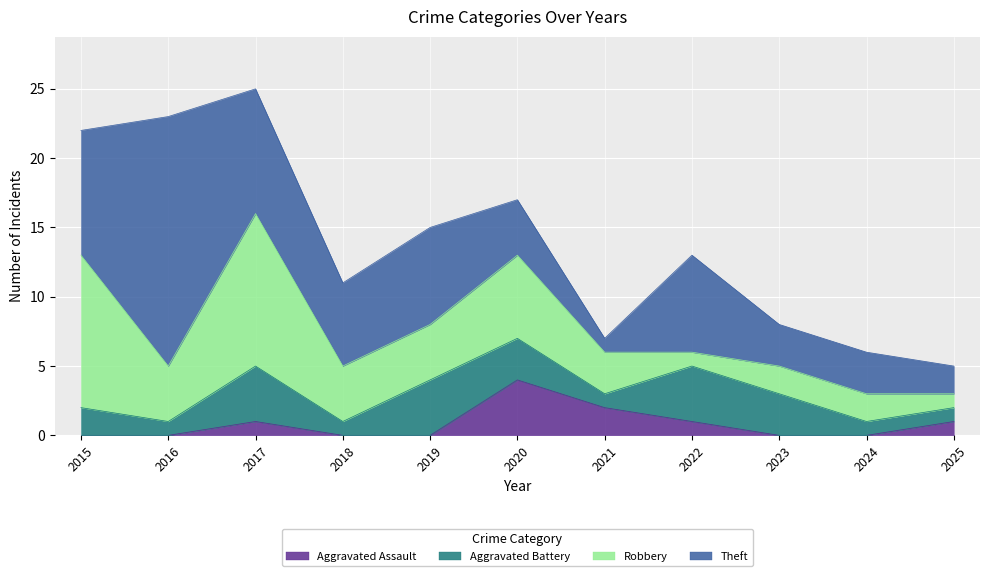

True or false: Robbery has a value of 15 at 2017.

False